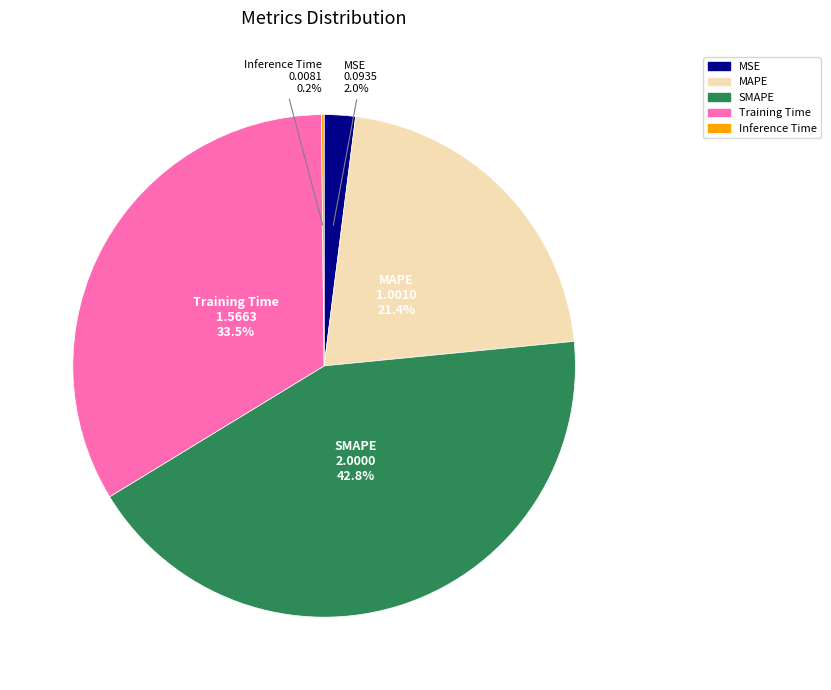

Combined, do SMAPE and MAPE account for over 50%?

Yes